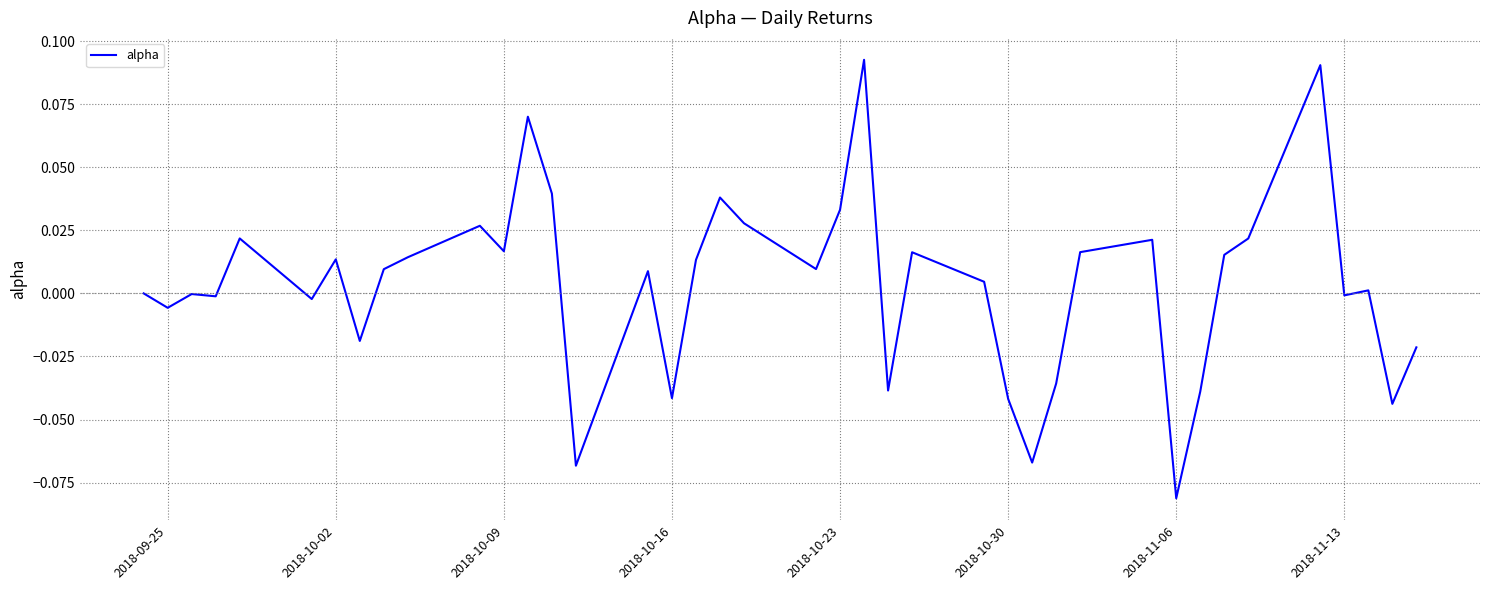

How many lines are shown in the chart?

1